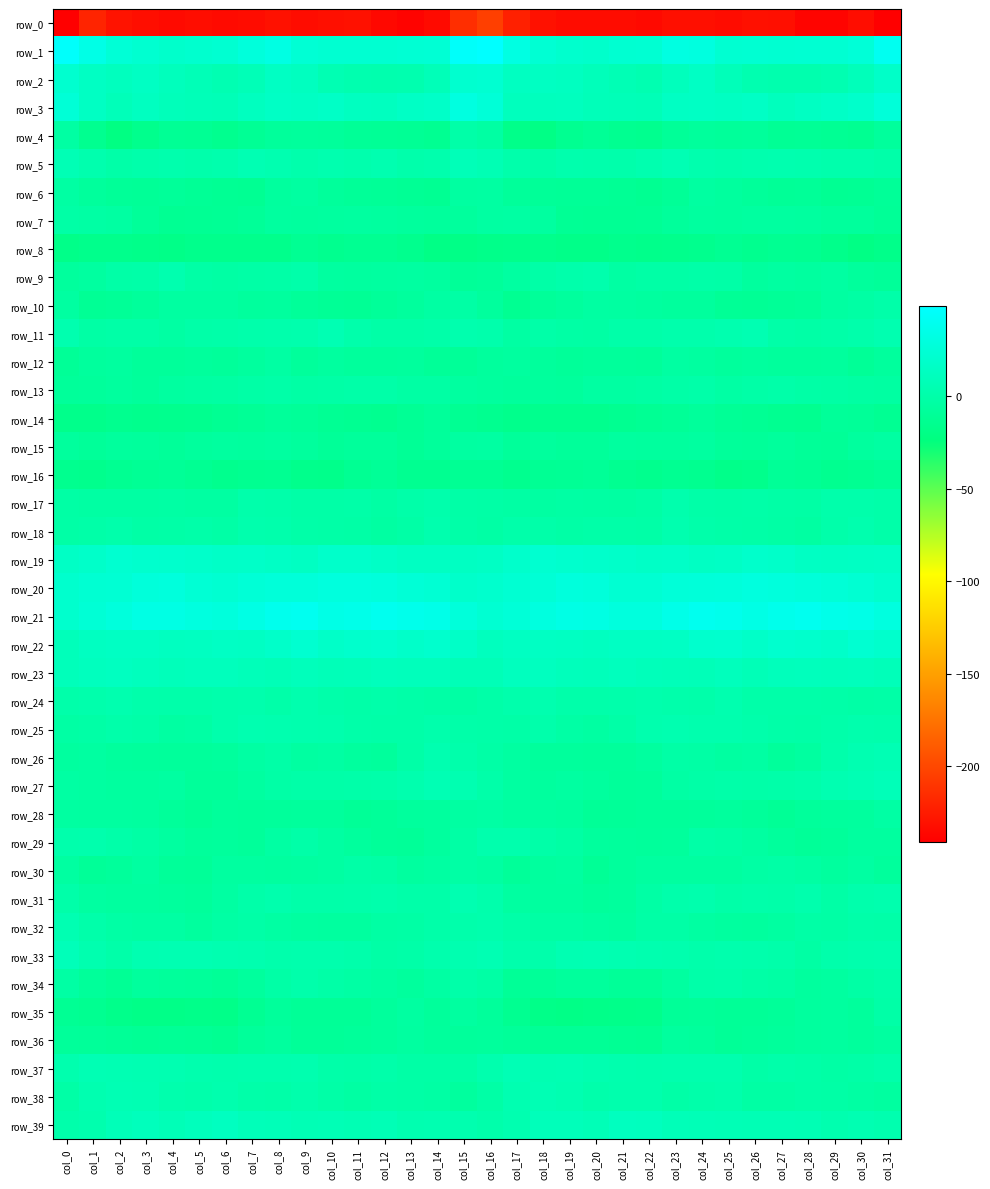

List the labels in order of row_0 value, largest first.

col_16, col_15, col_1, col_17, col_2, col_8, col_11, col_18, col_26, col_24, col_27, col_10, col_23, col_3, col_5, col_30, col_21, col_25, col_19, col_7, col_20, col_9, col_4, col_6, col_14, col_22, col_12, col_28, col_29, col_13, col_0, col_31